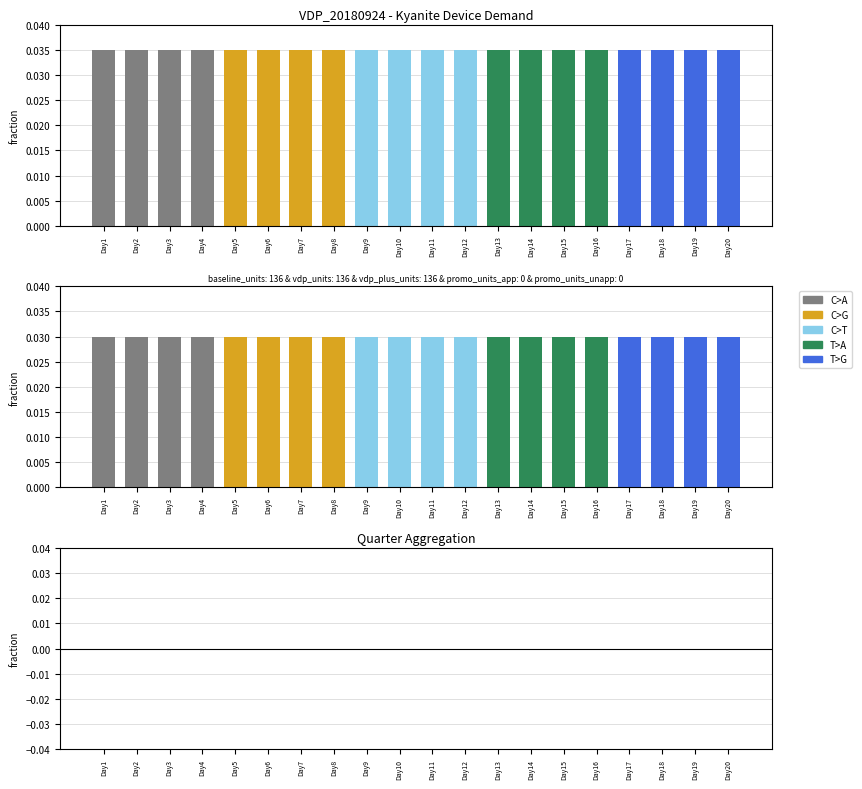

Which has a higher value, Day9 or Day1?

Day1